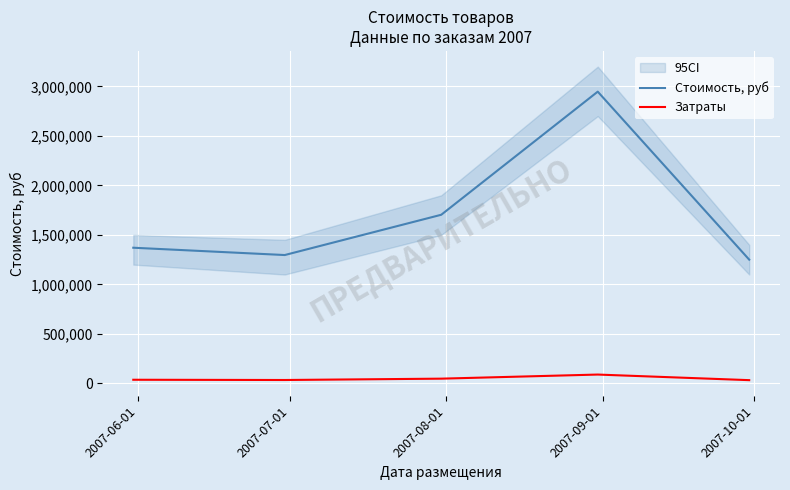

What is the lowest value of the Стоимость, руб series?

1250250